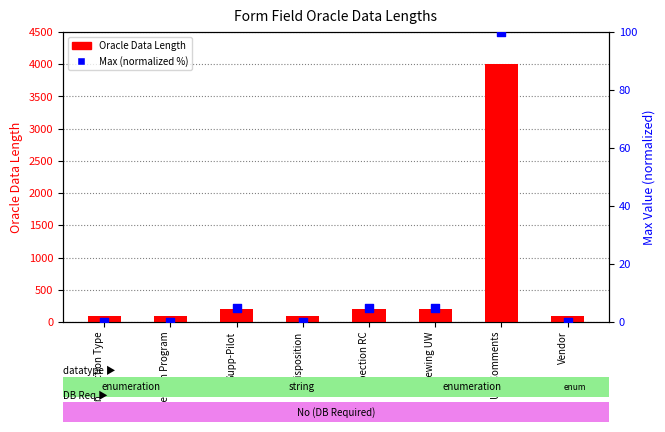

Which series has the largest Y range (max minus min)?

Oracle Data Length